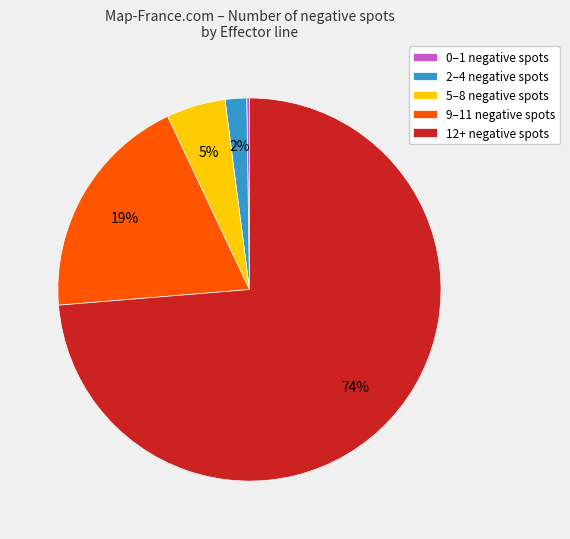

The 9–11 negative spots slice represents 19% of the pie. True or false?

True